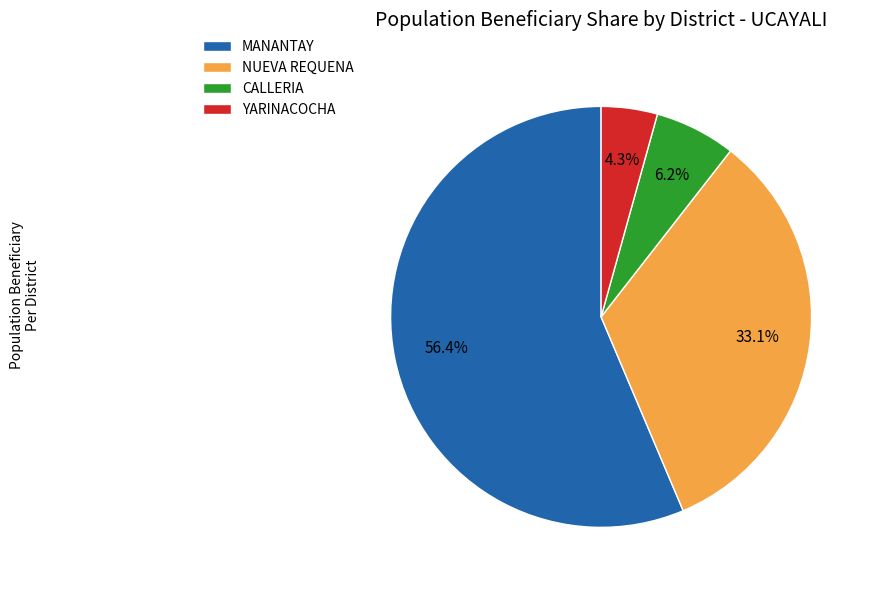

How many segments does this pie chart have?

4